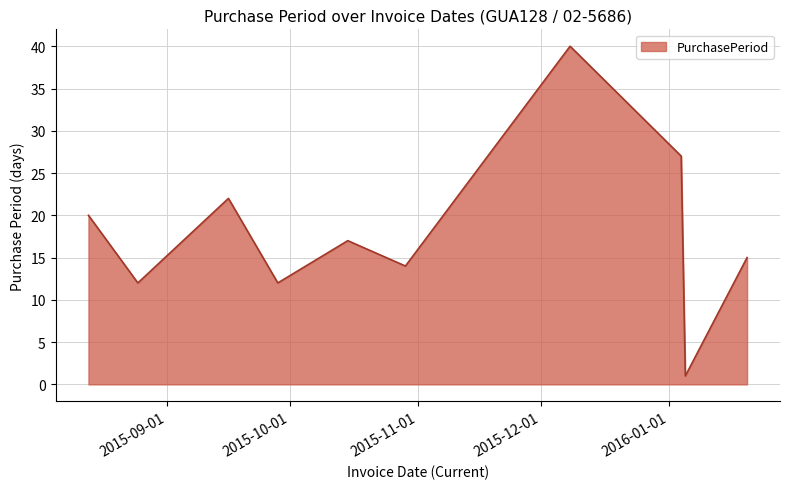

True or false: the data has more than 1 interior local peaks.

True